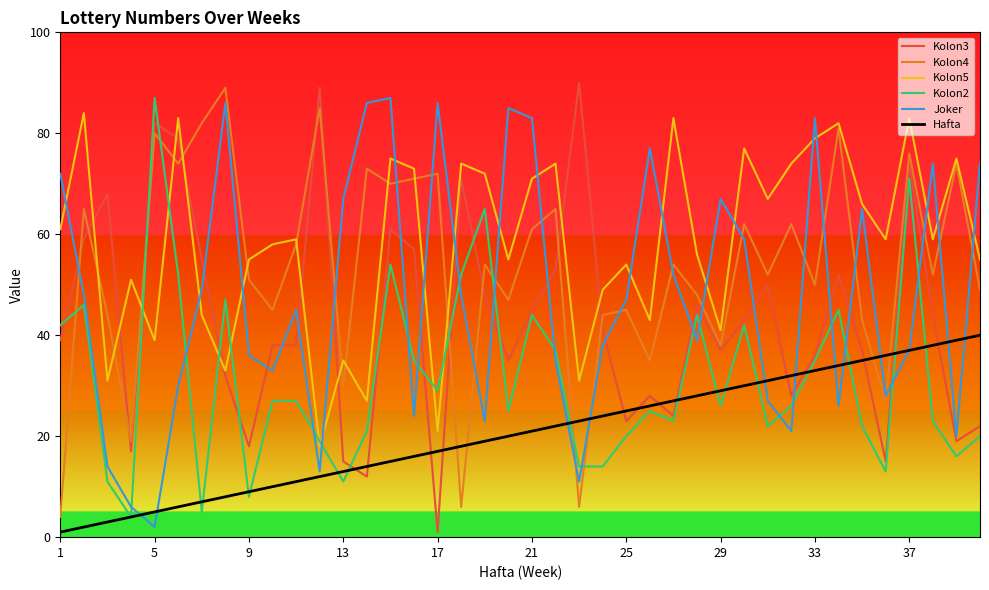

What is the greatest value displayed?

90